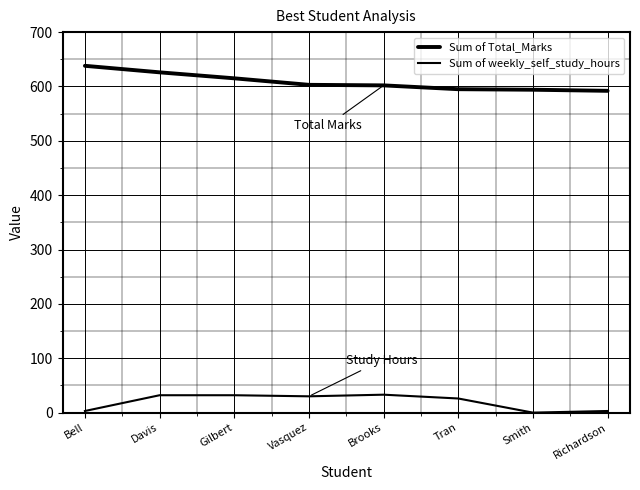

True or false: Sum of Total_Marks and Sum of weekly_self_study_hours cross at least once.

False